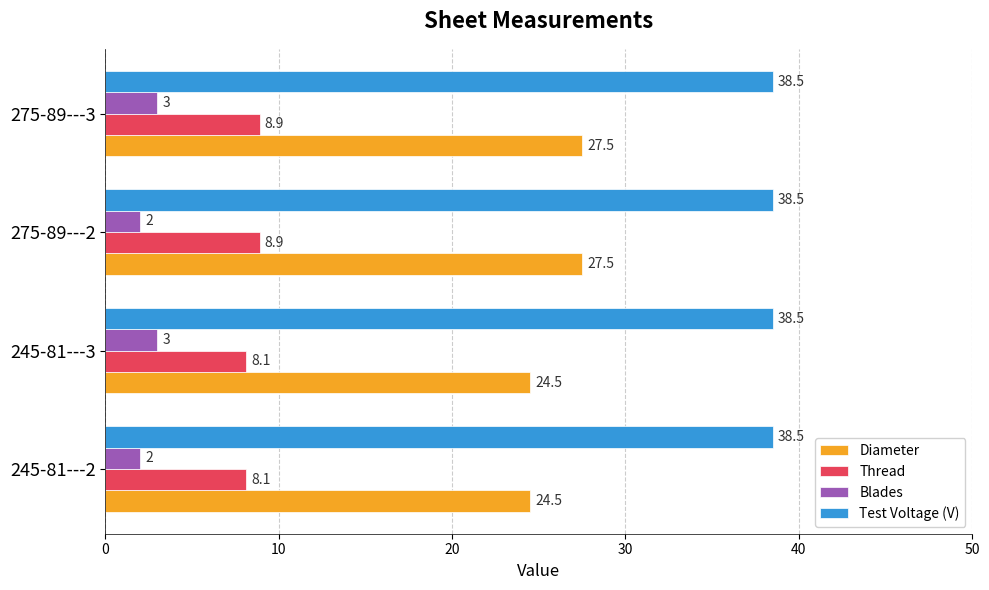

Is it true that Thread equals 10.8 at 245-81---2?

False